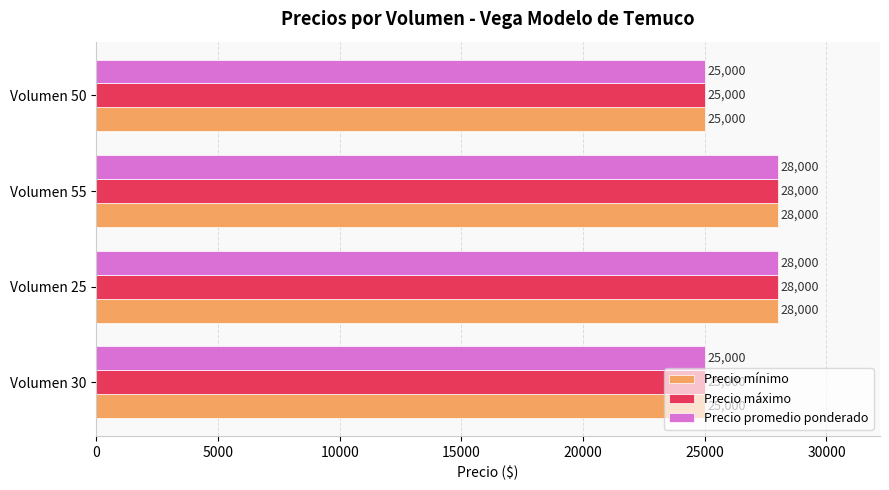

True or false: Precio máximo has a value of 37046 at Volumen 25.

False